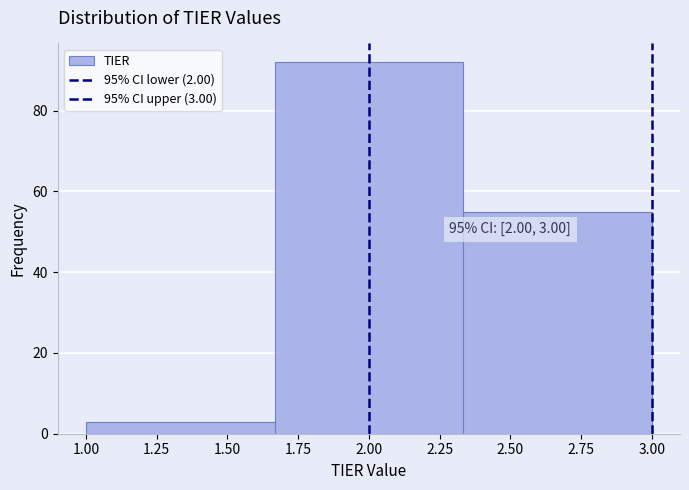

Over which range of the x-axis is the bar tallest?

1.65 to 2.35